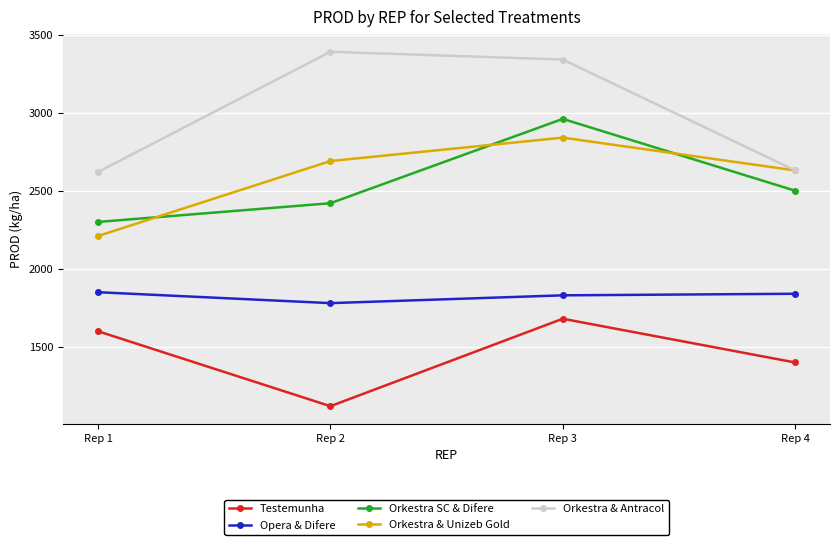

At Rep 3, list the series in order from smallest to largest.

Testemunha, Opera & Difere, Orkestra & Unizeb Gold, Orkestra SC & Difere, Orkestra & Antracol